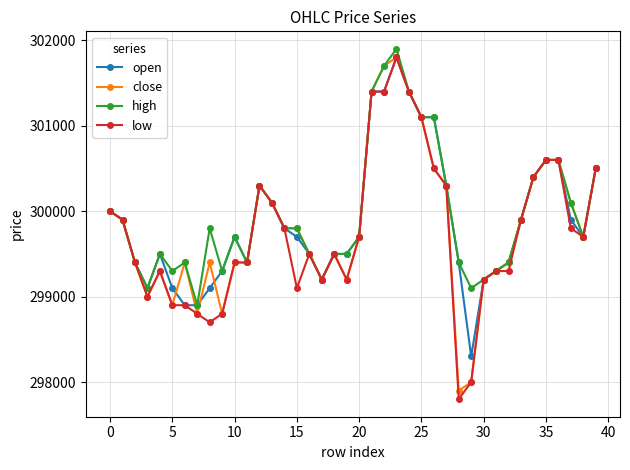

True or false: high has more than 1 interior local peaks.

True